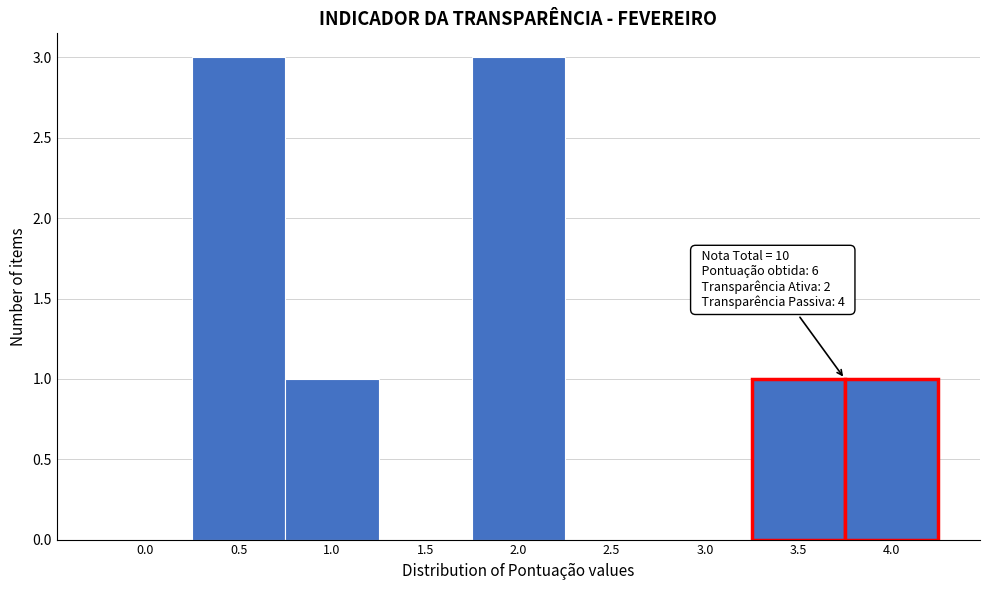

Reading left to right, what are all the values shown in this chart?

0.0=0	0.5=3	1.0=1	1.5=0	2.0=3	2.5=0	3.0=0	3.5=1	4.0=1